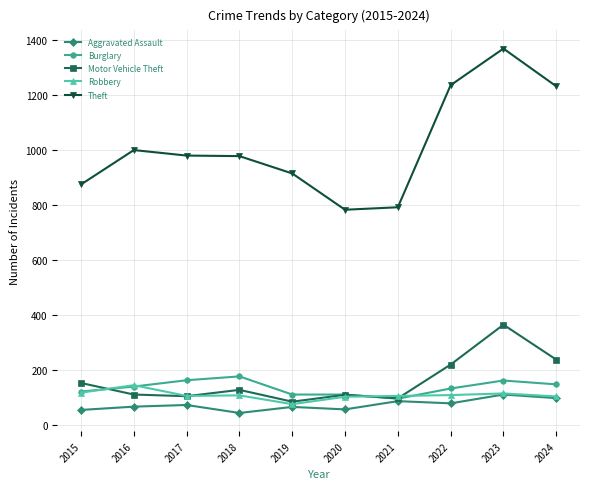

True or false: Burglary and Theft cross at least once.

False